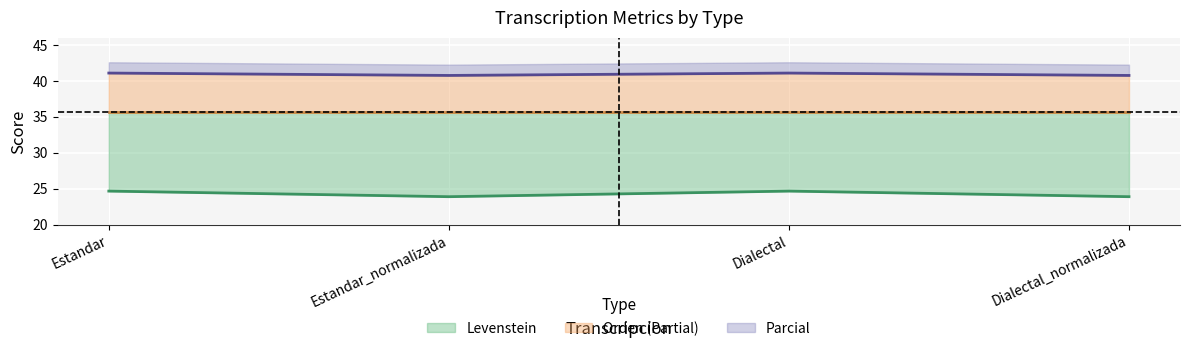

Reading left to right, list all the values displayed in this chart.

Levenstein: 24.7	23.9	24.7	23.9
Parcial: 41.1	40.7	41.1	40.7